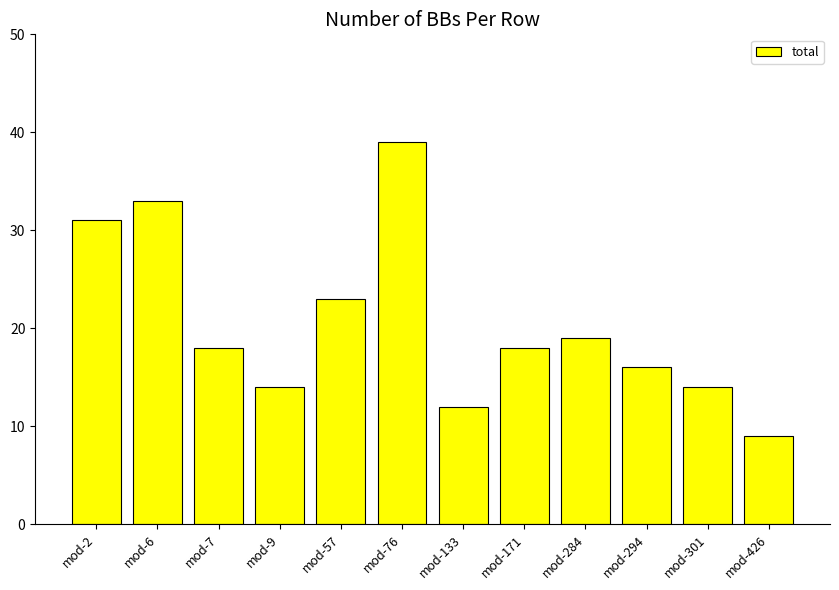

The value at mod-294 is 5. True or false?

False